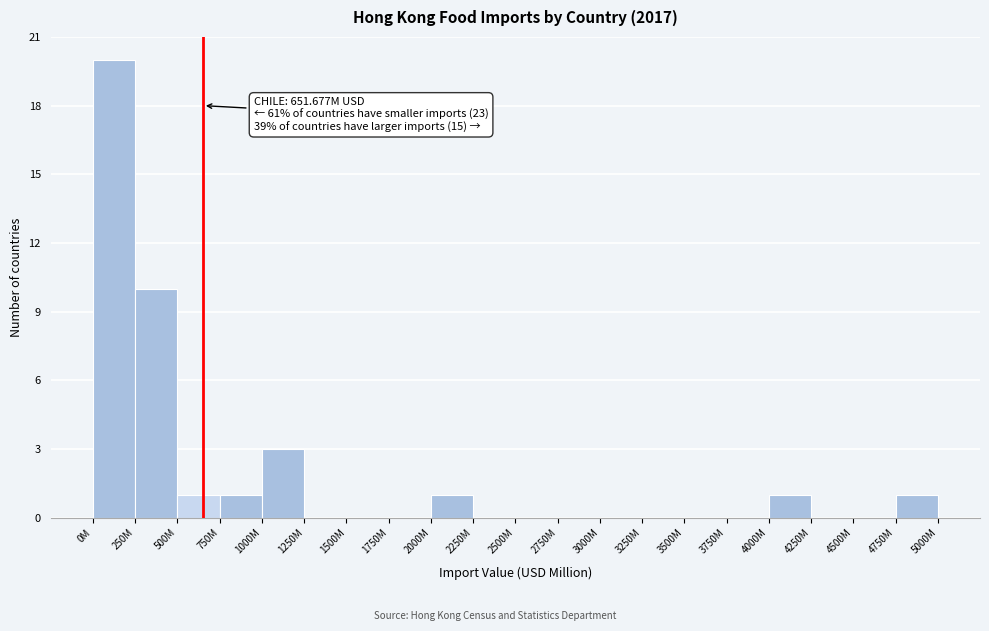

Reading left to right, what are all the values shown in this chart?

0M=20	250M=10	500M=1	750M=1	1000M=3	1250M=0	1500M=0	1750M=0	2000M=1	2250M=0	2500M=0	2750M=0	3000M=0	3250M=0	3500M=0	3750M=0	4000M=1	4250M=0	4500M=0	4750M=1